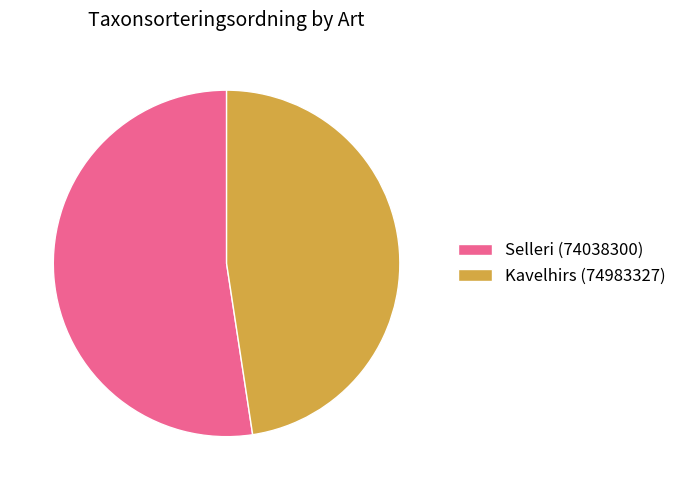

How many segments does this pie chart have?

2